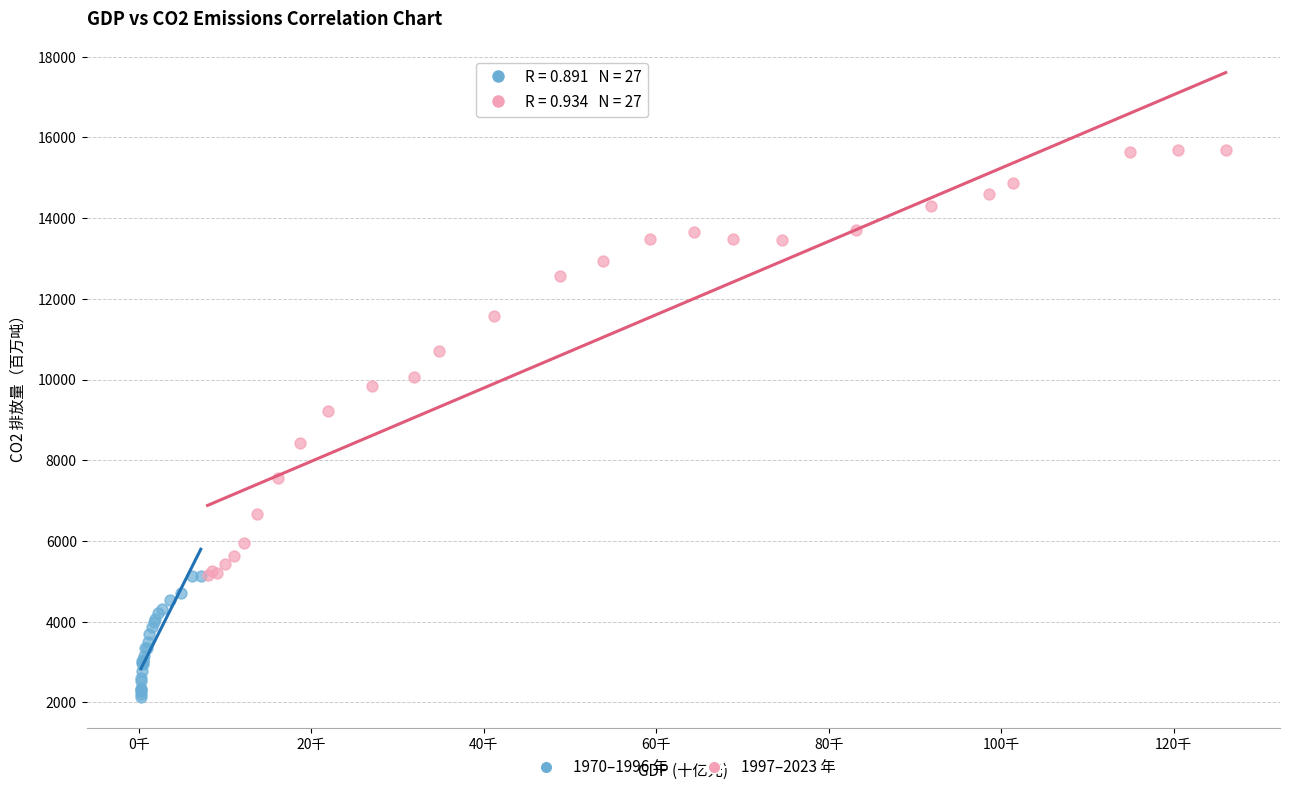

Which series reaches the maximum Y coordinate?

1997–2023 年